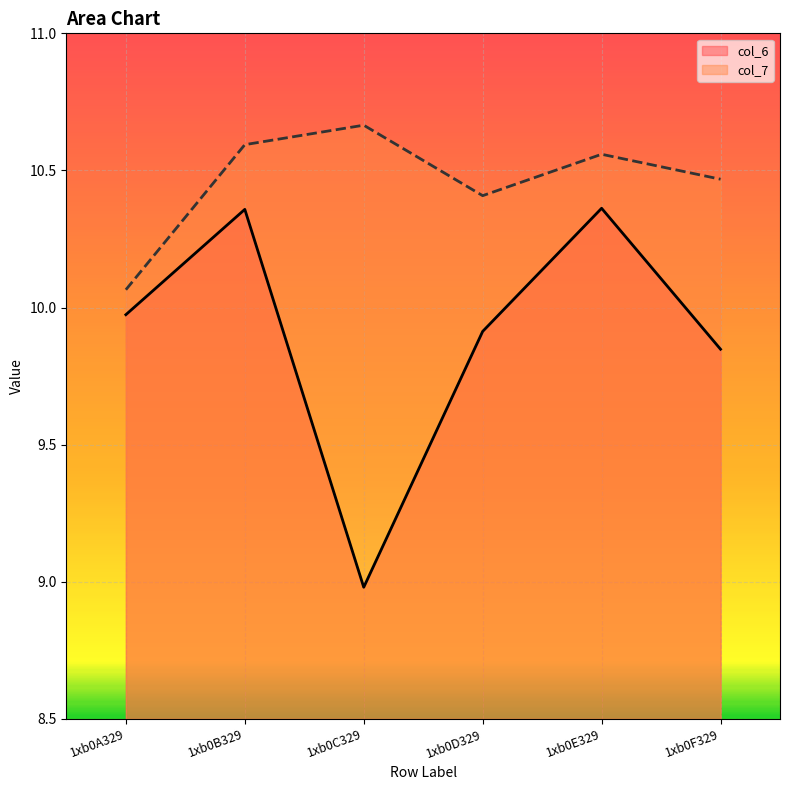

True or false: col_7 and col_6 intersect in this chart.

False